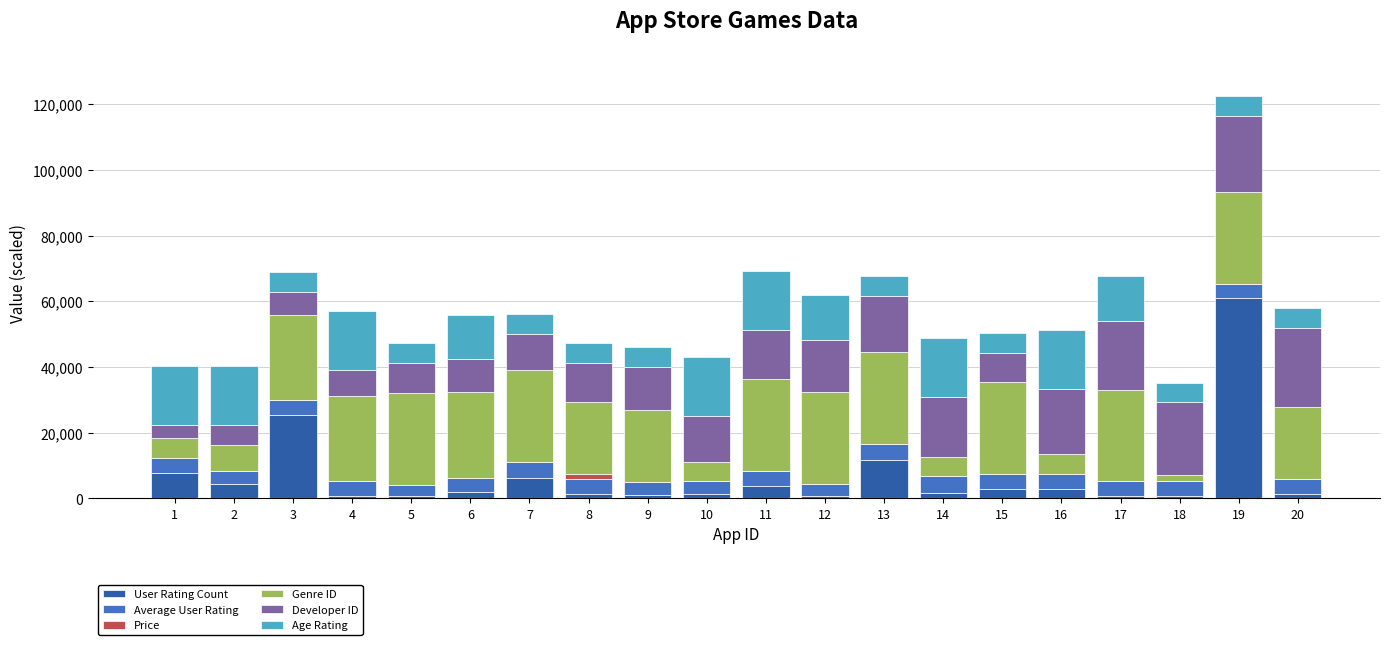

What is the highest value of the User Rating Count series?

60917